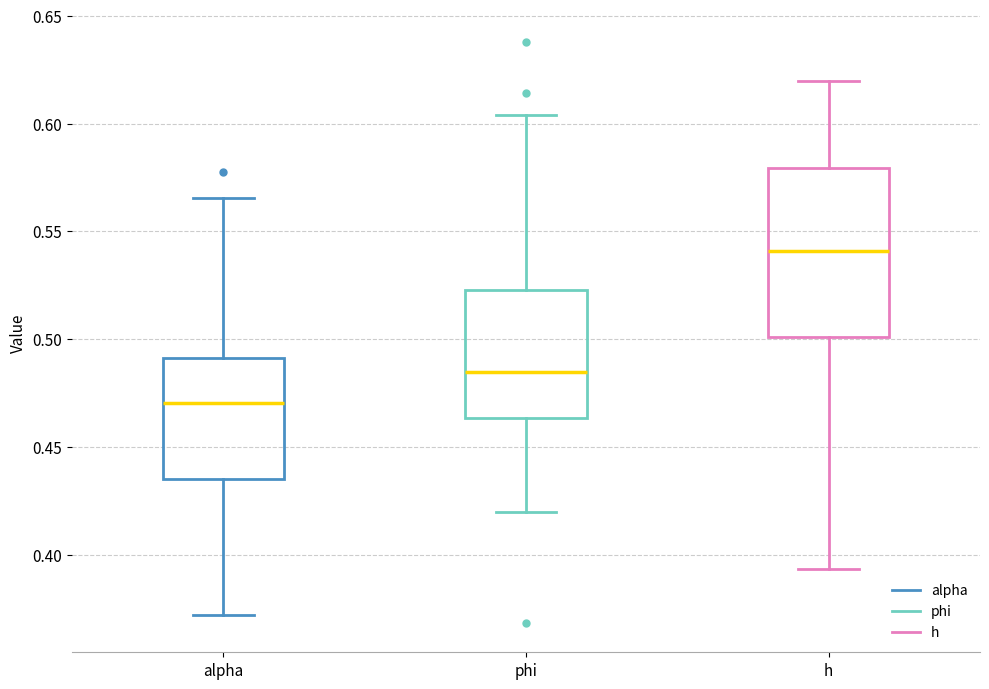

Where does the upper whisker of the box for alpha end on the y-axis? The values are not printed on the chart, so give them approximately, as read against the axis.

0.565